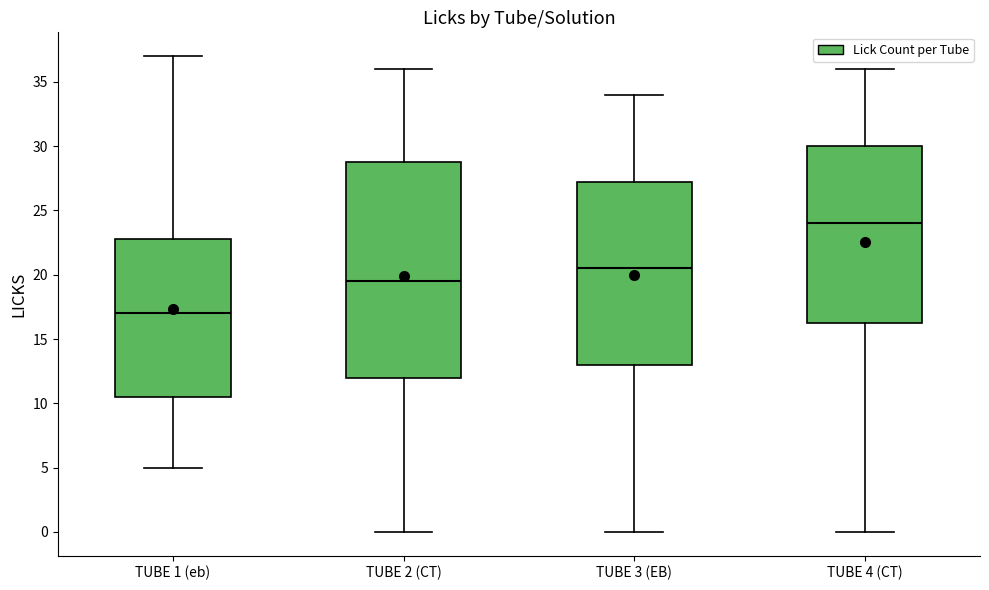

Reading left to right, transcribe this box plot: for each box, give where its median line is, the range the box spans, and where its two whiskers end, as read against the y-axis. The values are not printed on the chart, so give them approximately, as read against the axis.

TUBE 1 (eb): median 17.0, box 10.5 to 23.0, whiskers 5.0 to 37.0
TUBE 2 (CT): median 19.5, box 12.0 to 29.0, whiskers 0.0 to 36.0
TUBE 3 (EB): median 20.5, box 13.0 to 27.5, whiskers 0.0 to 34.0
TUBE 4 (CT): median 24.0, box 16.5 to 30.0, whiskers 0.0 to 36.0